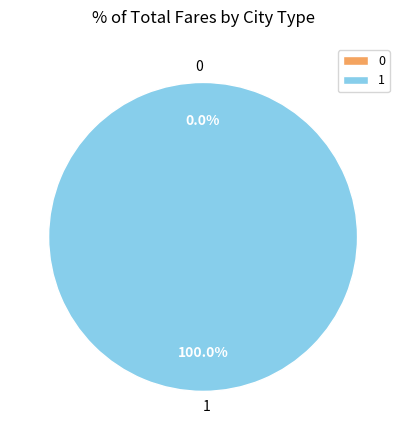

Between 0 and 1, which is larger?

1